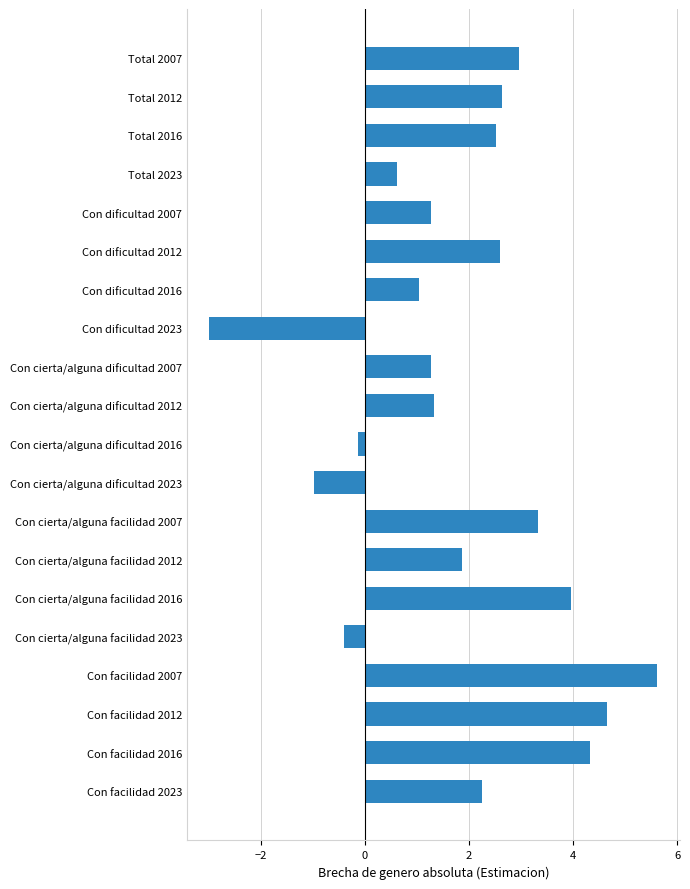

What is the change in value from Total 2012 to Con facilidad 2007?

+3.0